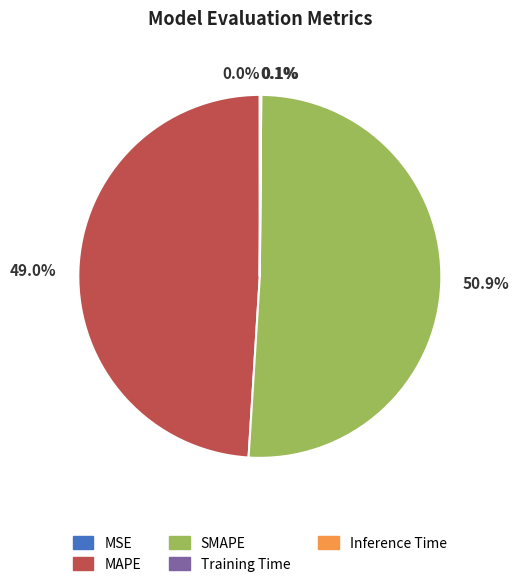

True or false: MAPE accounts for 39% of the total.

False